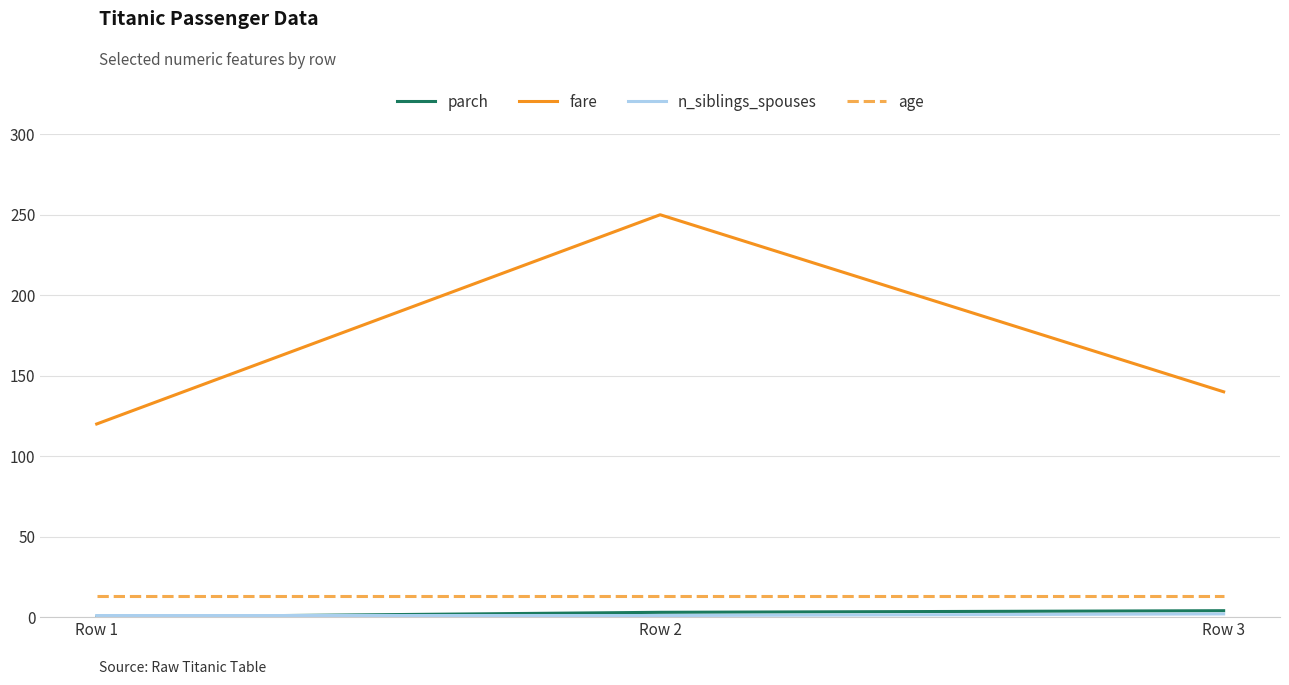

What is the average value of the age series?

13